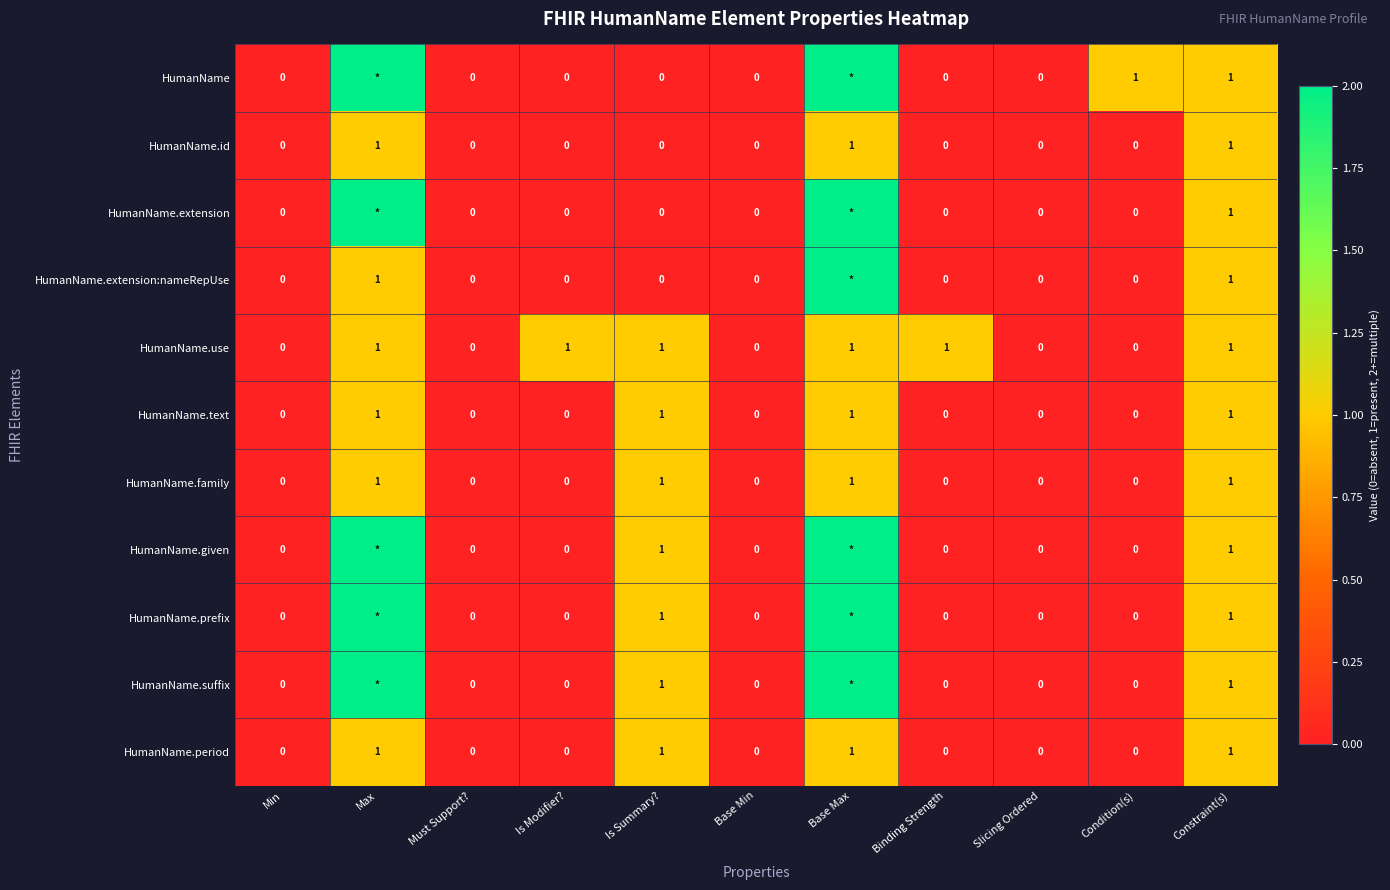

True or false: HumanName.use has a value of 0 at Binding Strength.

False